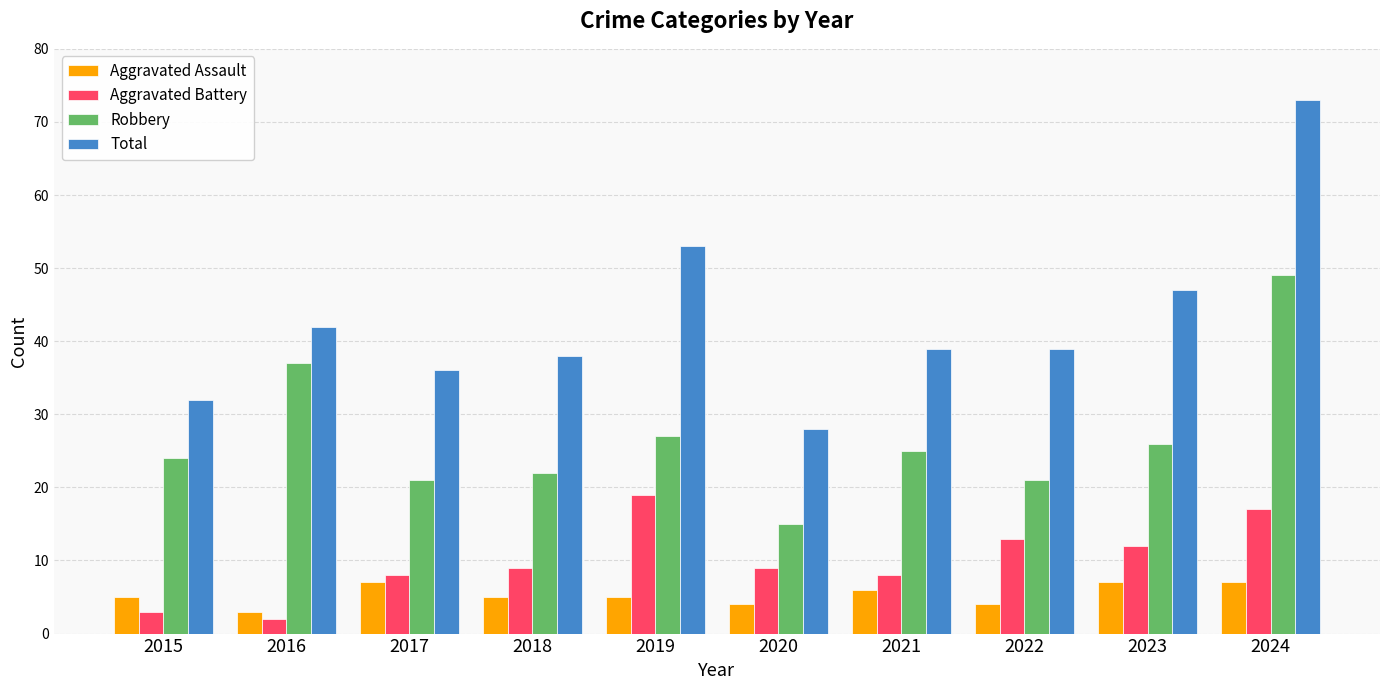

Rank the series at 2023 from lowest to highest value.

Aggravated Assault, Aggravated Battery, Robbery, Total